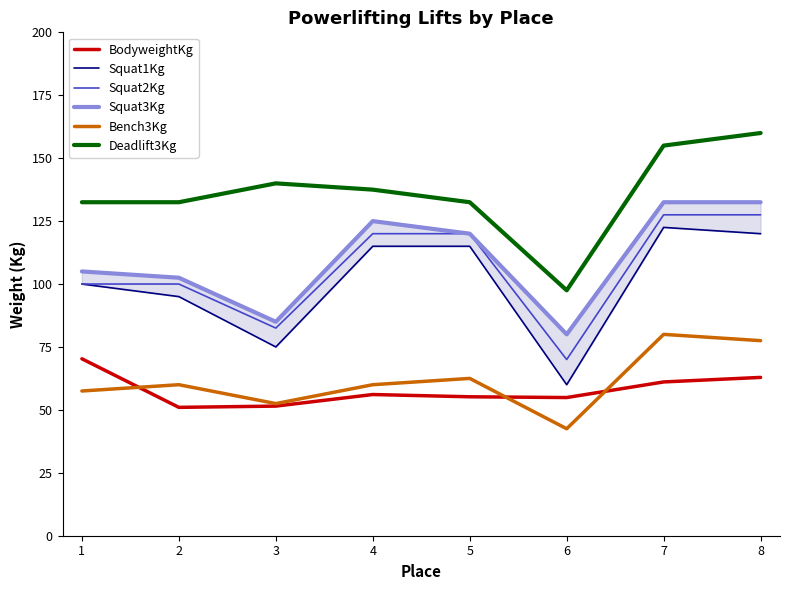

At which label does Squat2Kg first exceed 120?

7